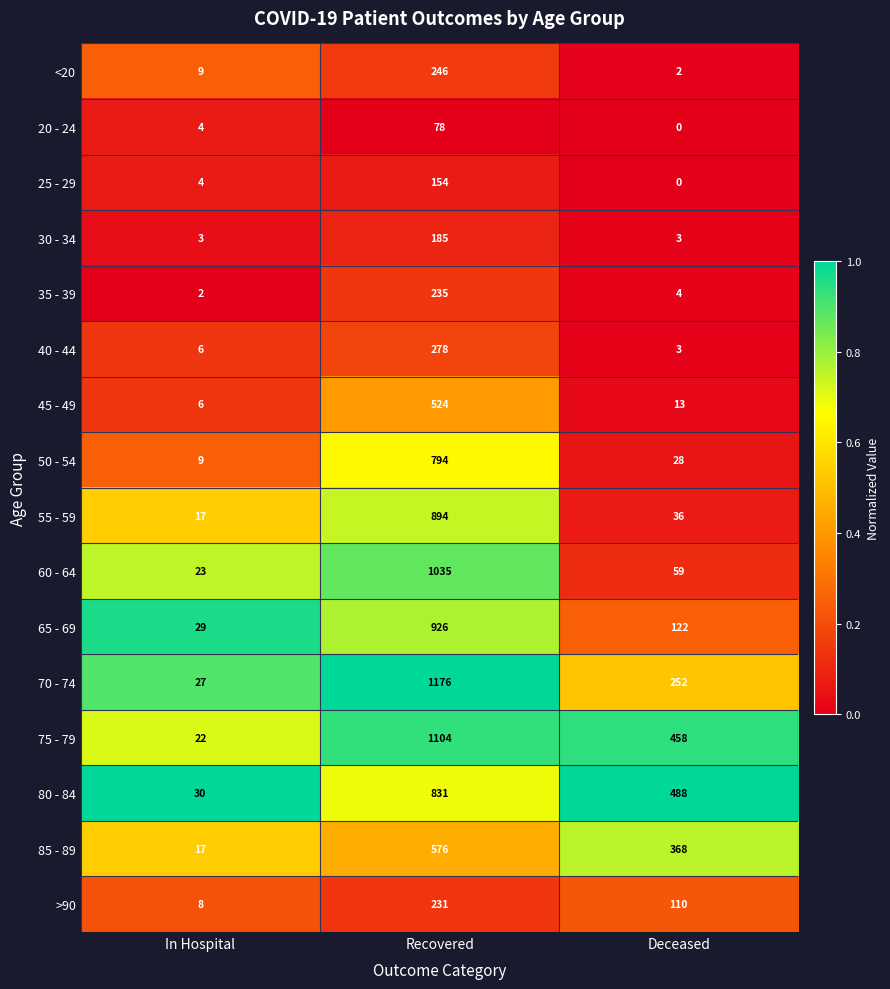

What is the total value across all series at In Hospital?

216